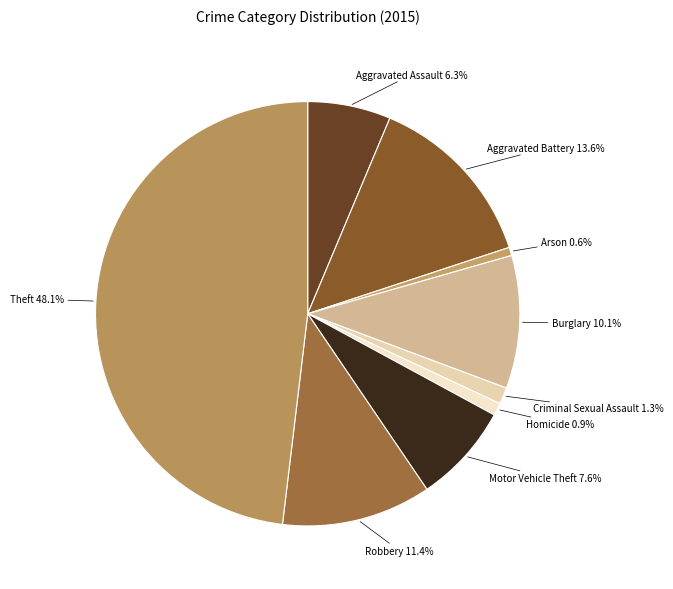

Count the number of slices in the pie.

9